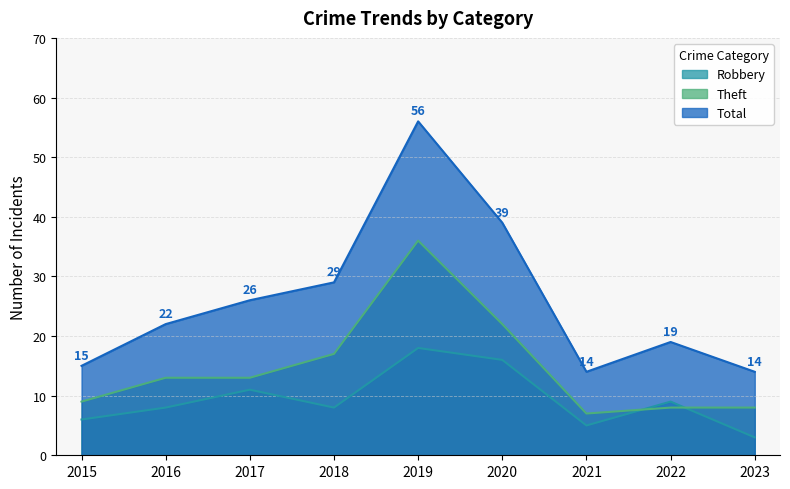

Between 2022 and 2020, which is larger?

2020